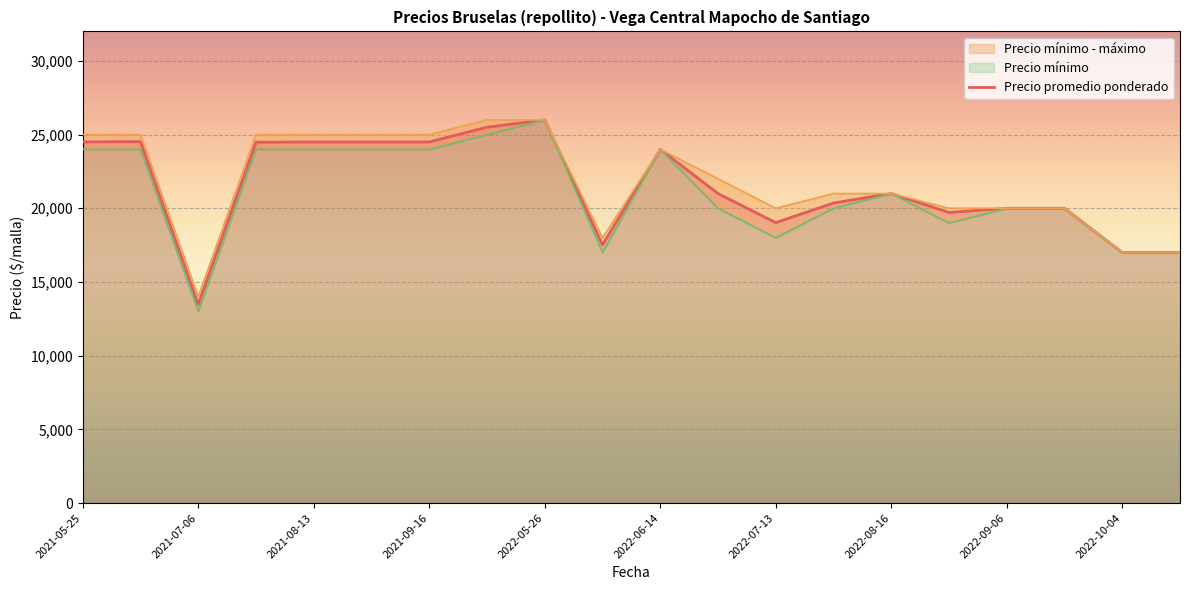

What is the change in value from 2021-09-16 to 14?

-3480